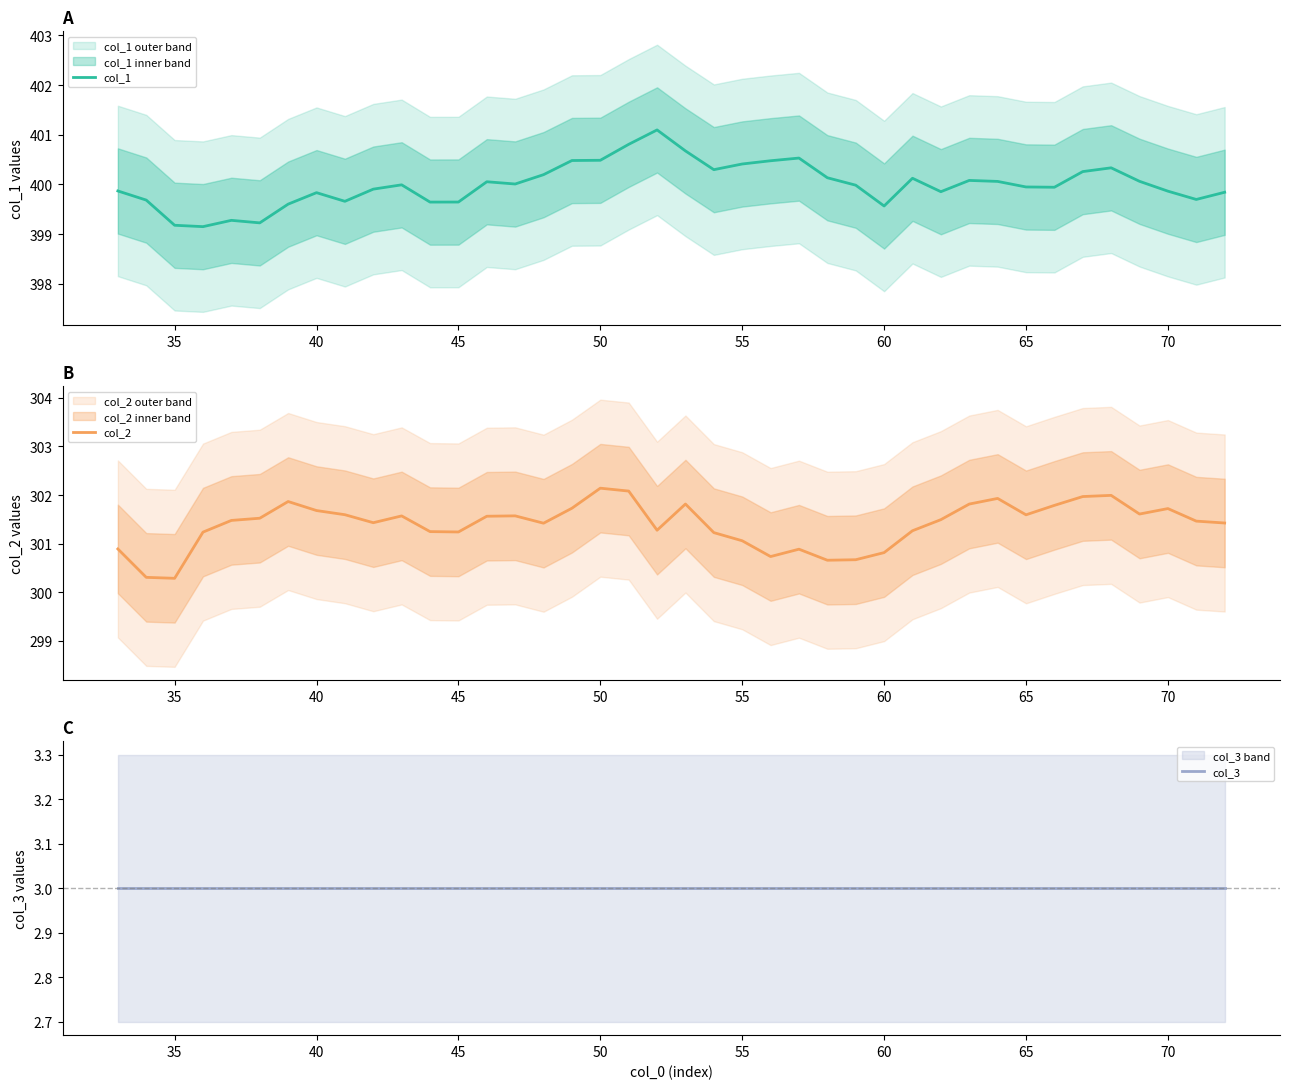

How many lines are shown in the chart?

3